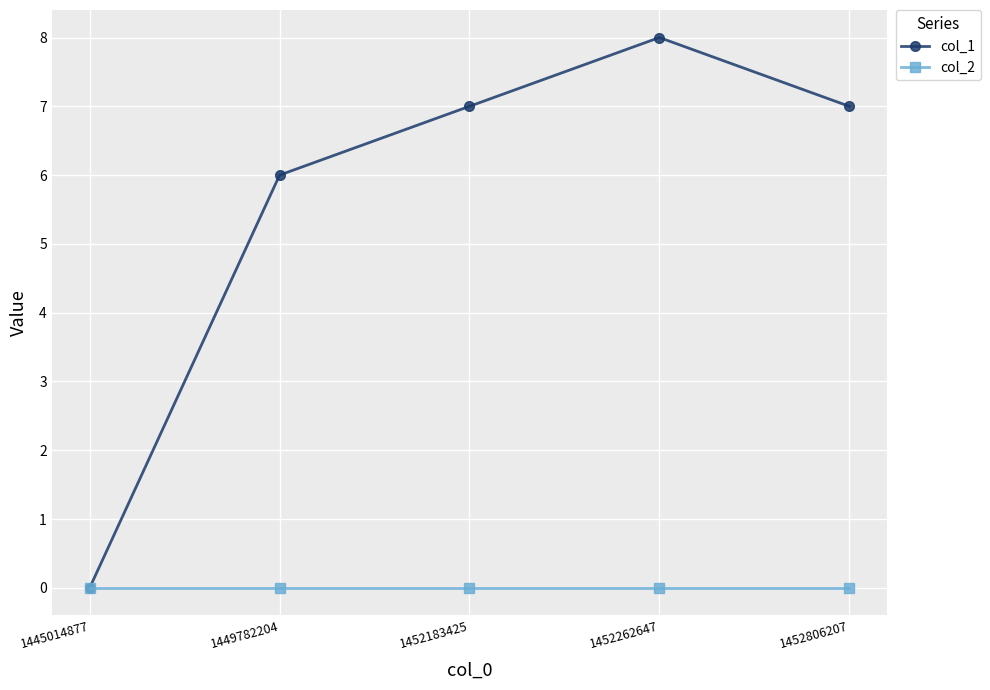

At which category does col_1 reach its first local peak?

1452262647